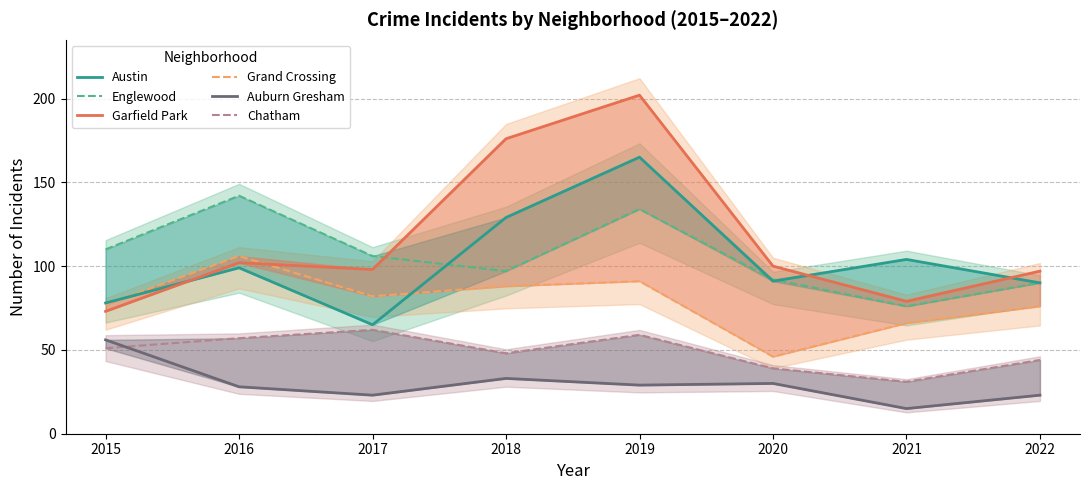

Reading left to right, extract all data points from this chart.

Austin: 2015=78	2016=99	2017=65	2018=129	2019=165	2020=91	2021=104	2022=90
Englewood: 2015=110	2016=142	2017=106	2018=97	2019=134	2020=92	2021=76	2022=90
Garfield Park: 2015=73	2016=102	2017=98	2018=176	2019=202	2020=100	2021=79	2022=97
Grand Crossing: 2015=77	2016=106	2017=82	2018=88	2019=91	2020=46	2021=66	2022=76
Auburn Gresham: 2015=56	2016=28	2017=23	2018=33	2019=29	2020=30	2021=15	2022=23
Chatham: 2015=51	2016=57	2017=62	2018=48	2019=59	2020=39	2021=31	2022=44